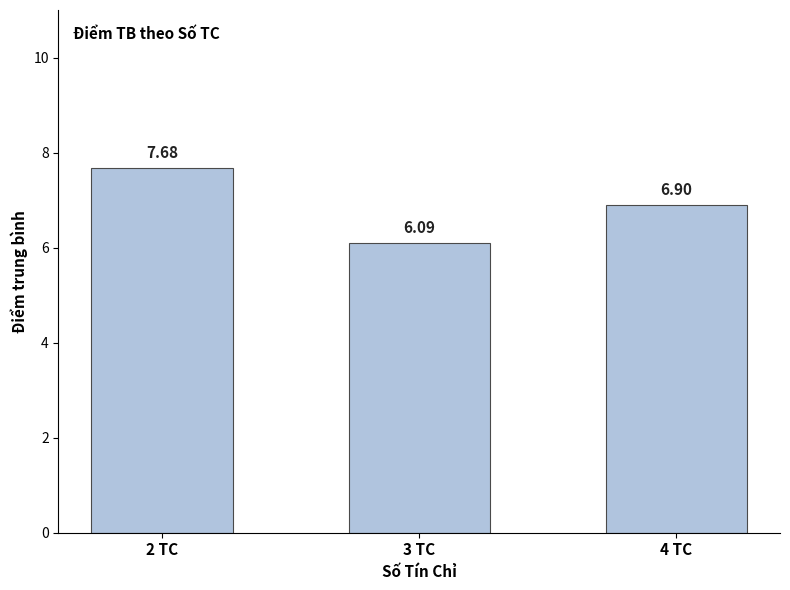

What is the change in value from 2 TC to 3 TC?

-1.6